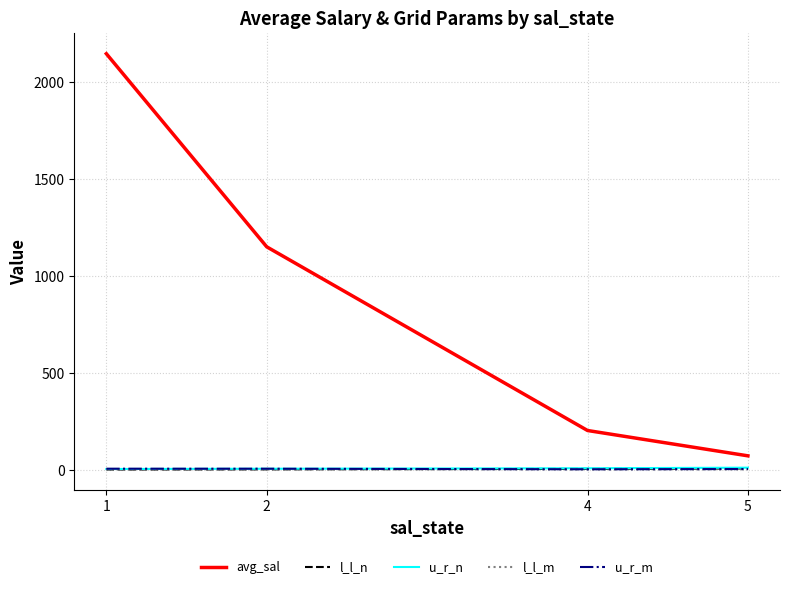

Between 1 and 5, which series saw the biggest shift?

avg_sal